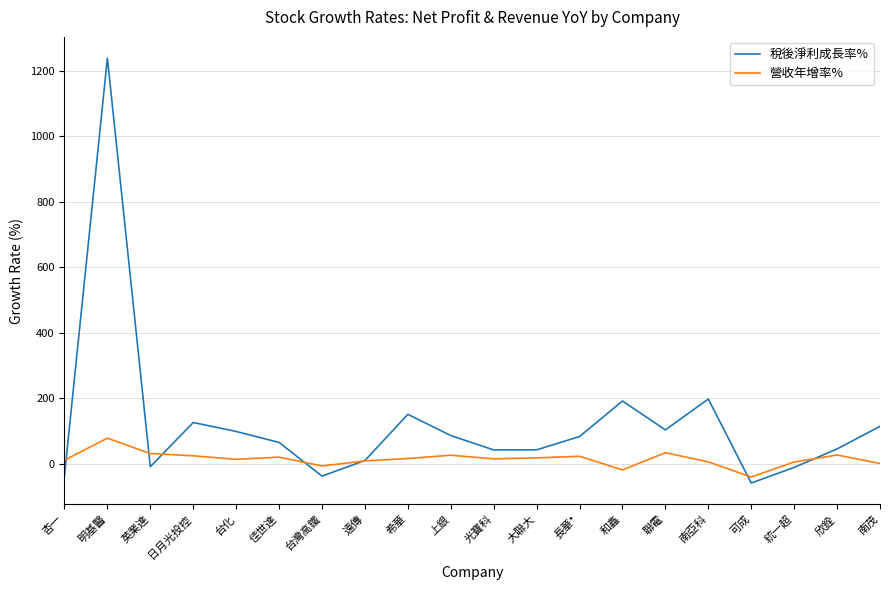

Does the chart display data point markers on the line(s)?

No